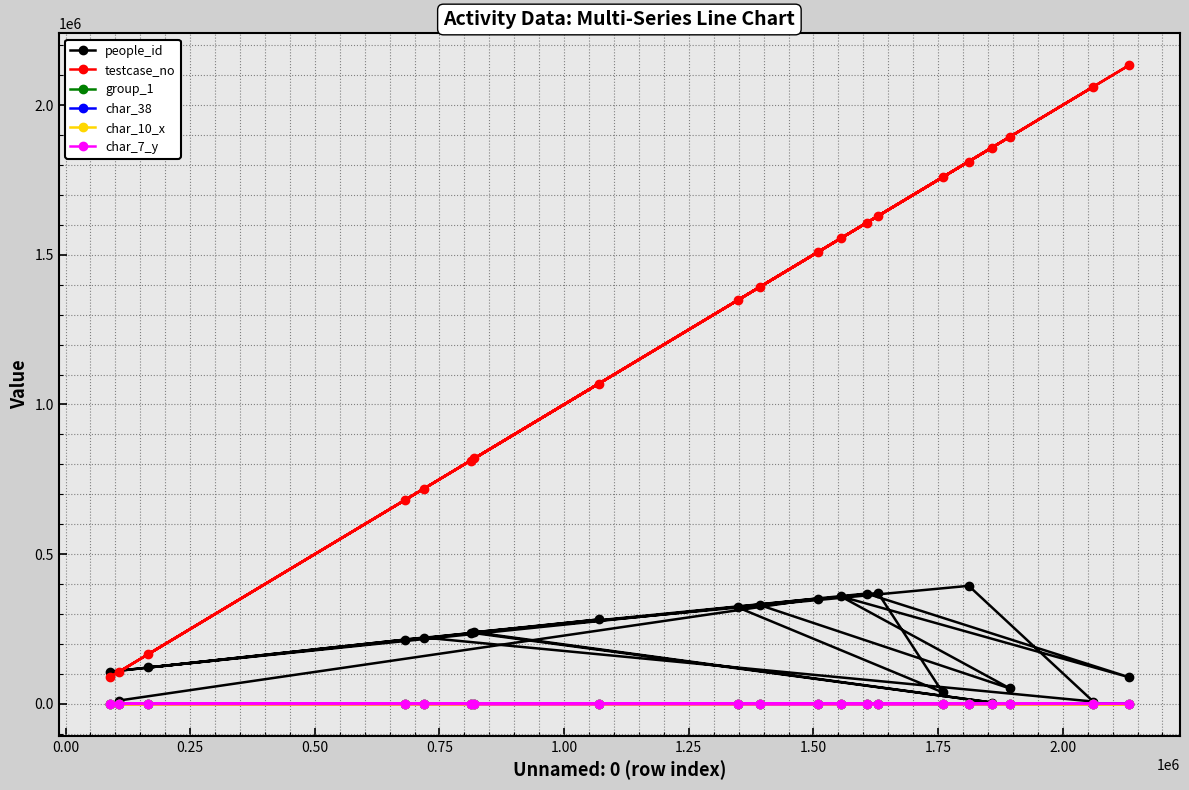

Which series has the widest spread of values?

testcase_no